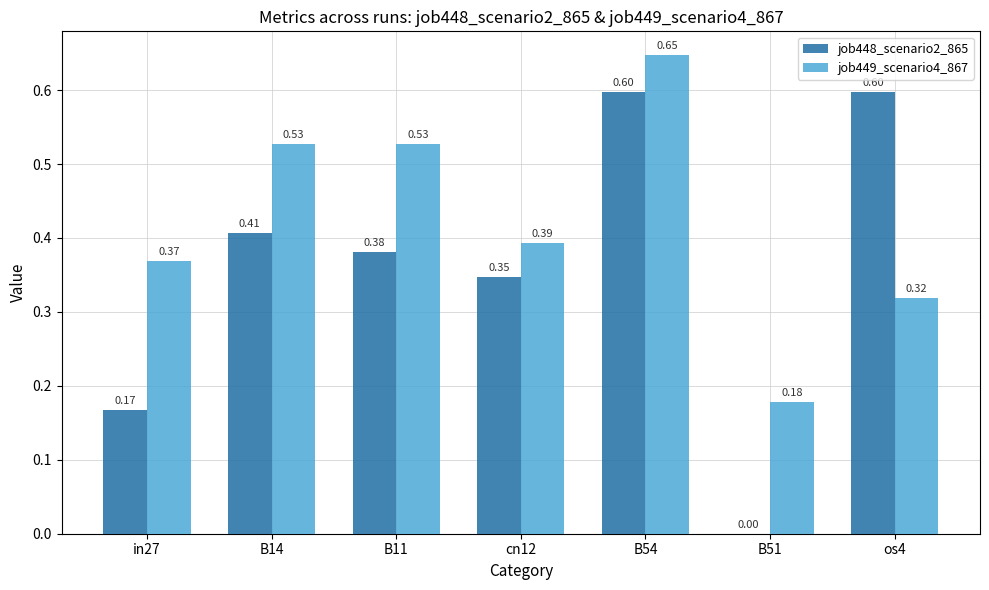

Which series has the largest range (max minus min)?

job448_scenario2_865